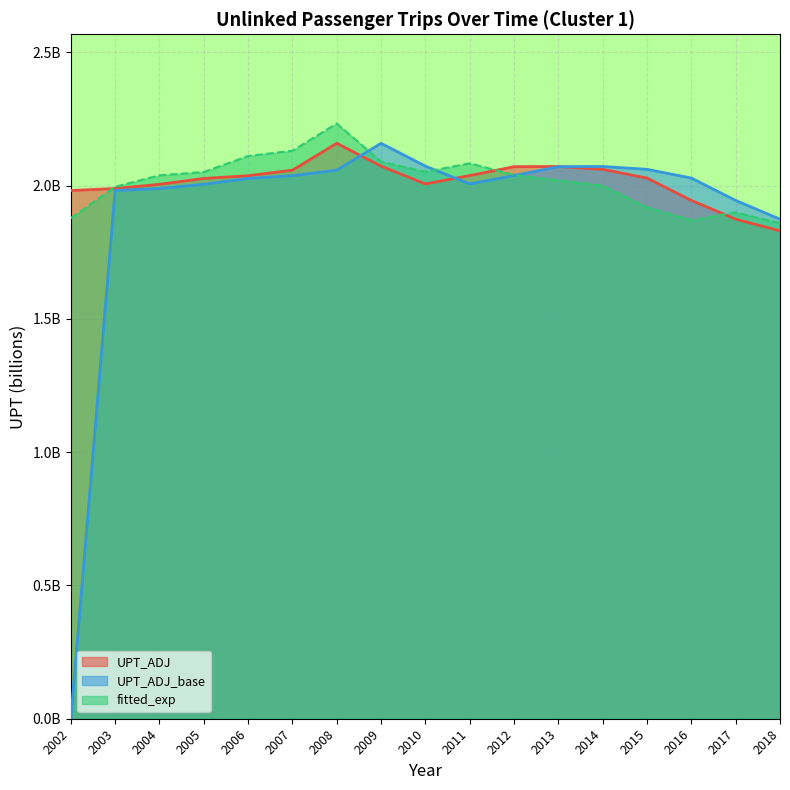

What is the average value of the fitted_exp series?

2.0